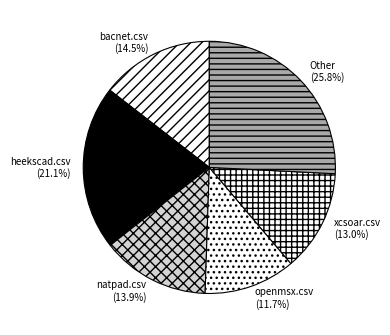

To the nearest percent, what is the difference between the largest and smallest slice percentages?

14%